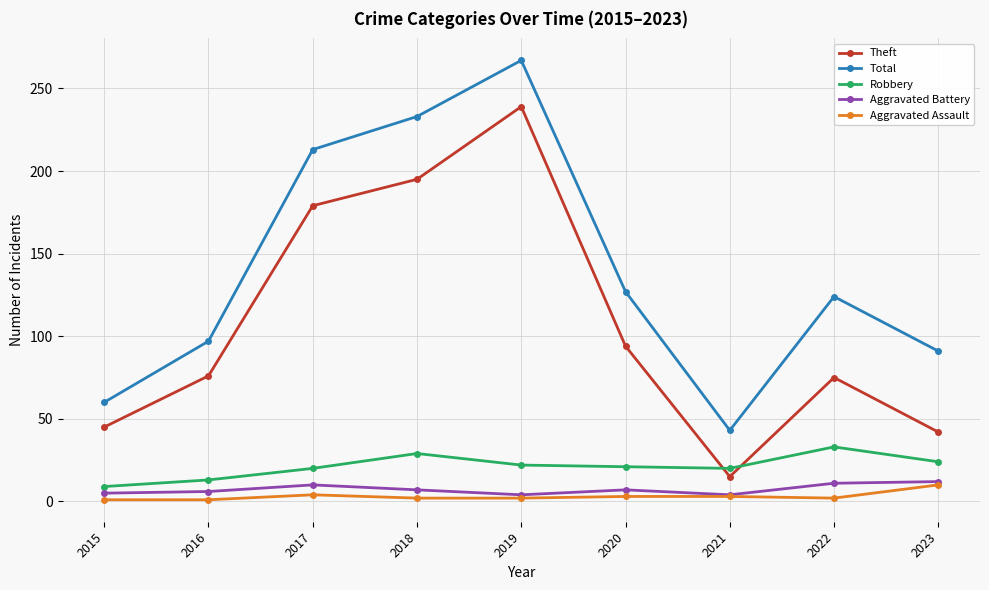

True or false: Robbery has more than 0 points higher than both neighbors.

True